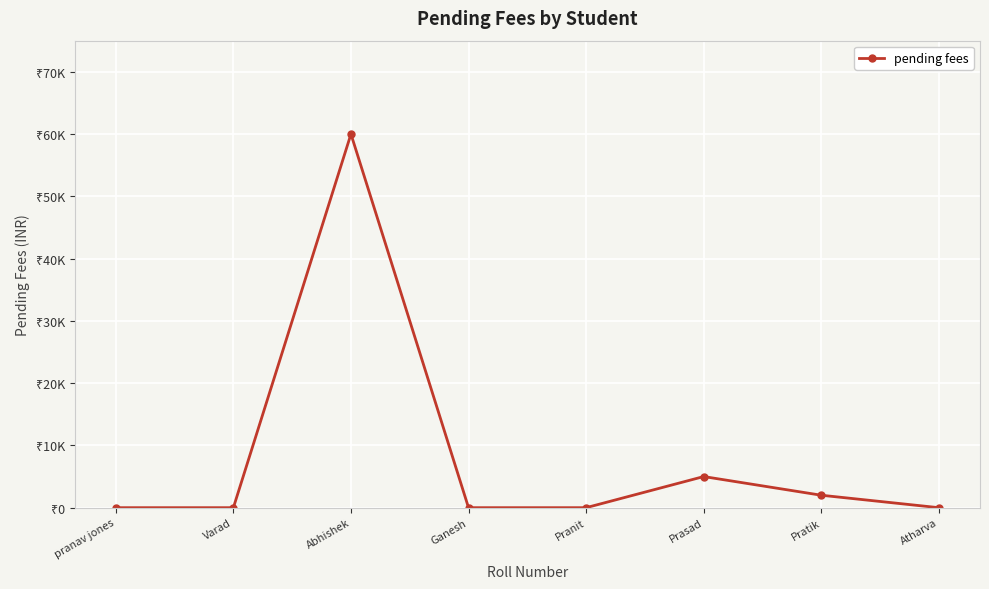

Reading left to right, what are all the values shown in this chart?

pranav jones=0	Varad=0	Abhishek=60000	Ganesh=0	Pranit=0	Prasad=5000	Pratik=2000	Atharva=0